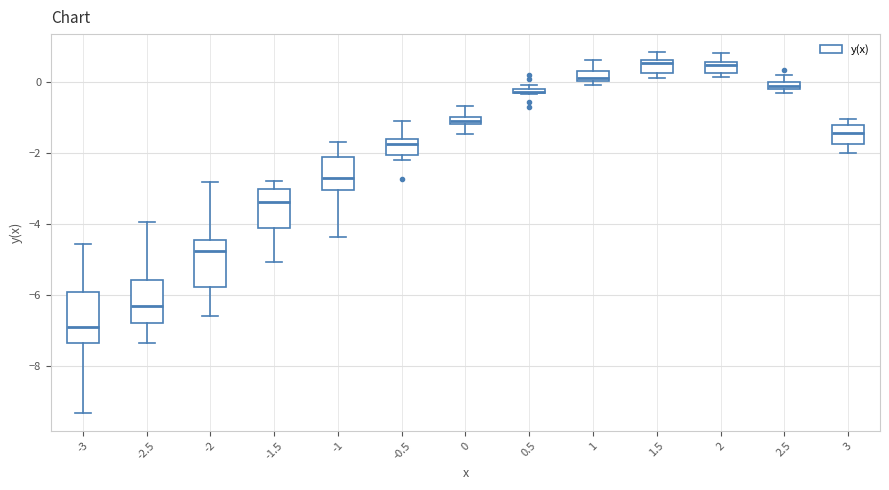

Where is the lower edge of the box at x = 1.5 on the y-axis? The values are not printed on the chart, so give them approximately, as read against the axis.

0.2